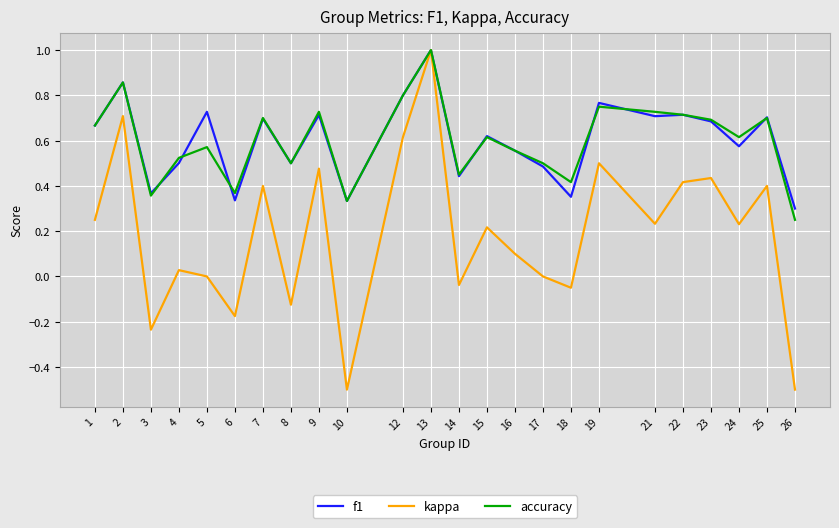

At 5, list the series in order from smallest to largest.

kappa, accuracy, f1